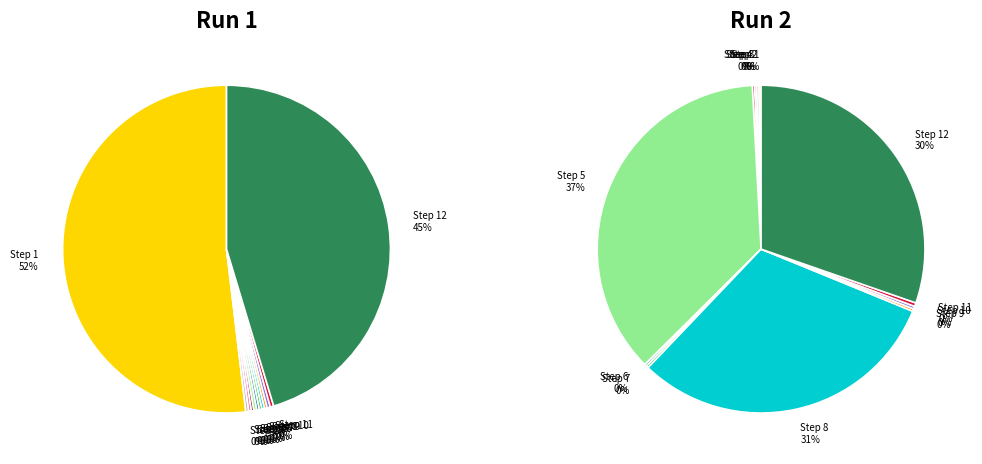

Which category has the biggest portion of the pie?

1